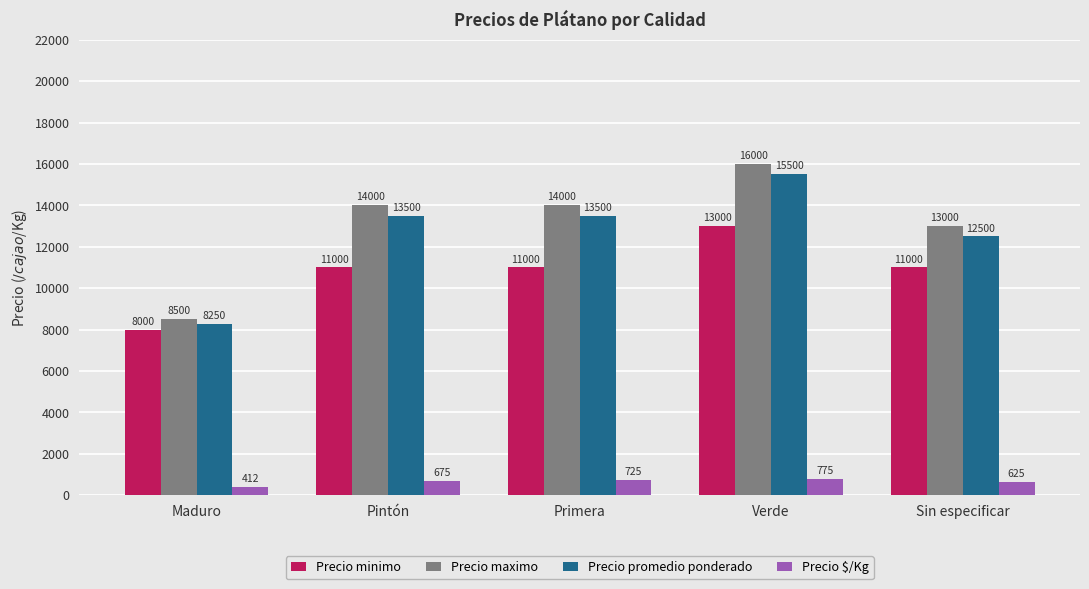

Which series has the largest range (max minus min)?

Precio maximo